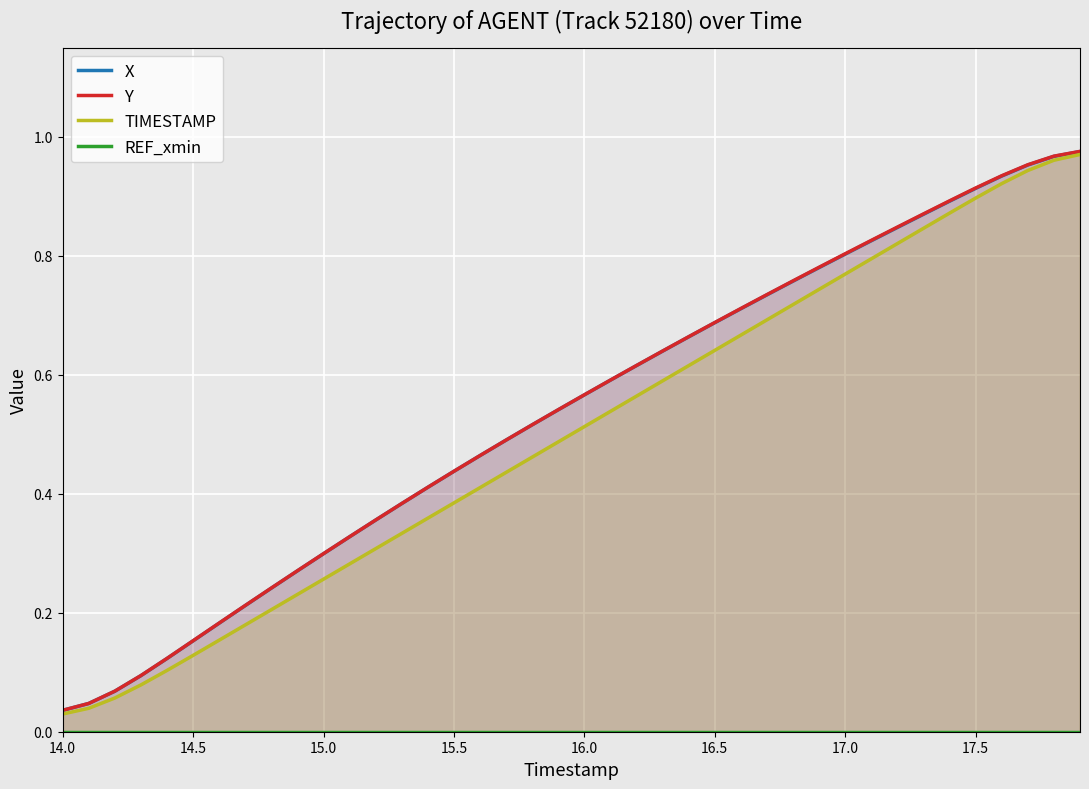

Is it true that TIMESTAMP equals 1.3 at 17.0?

False